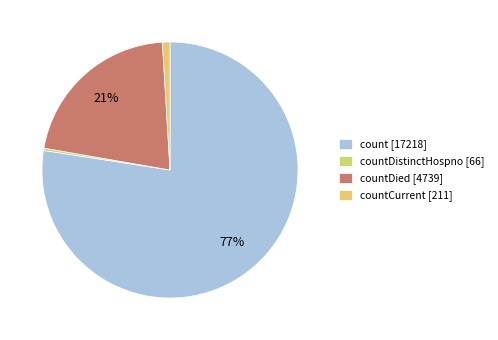

Is it true that countDied [4739] is 15% of the pie?

False